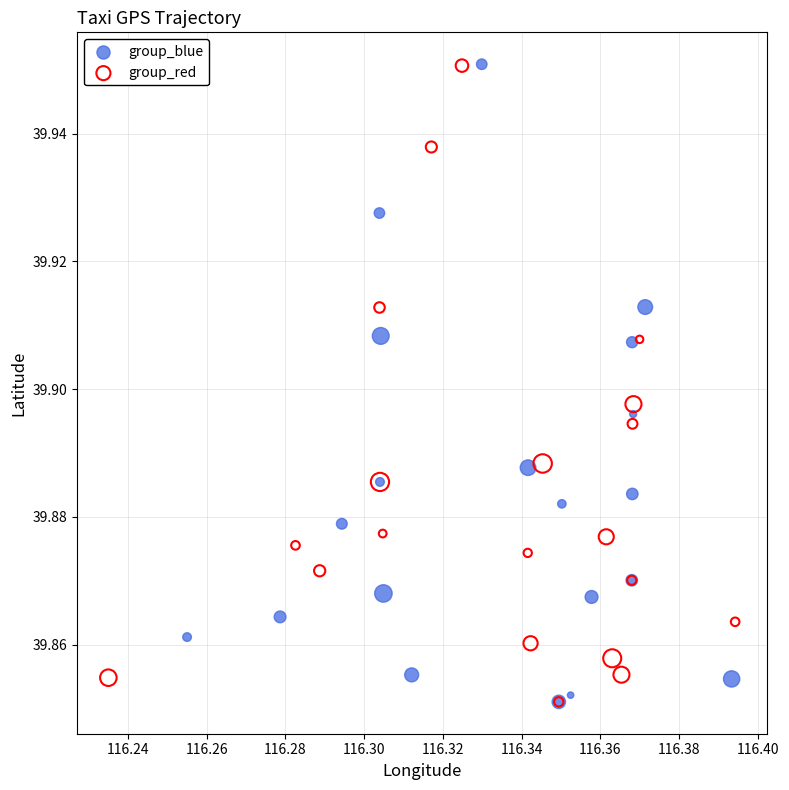

What are all the series names shown in the legend?

group_blue, group_red